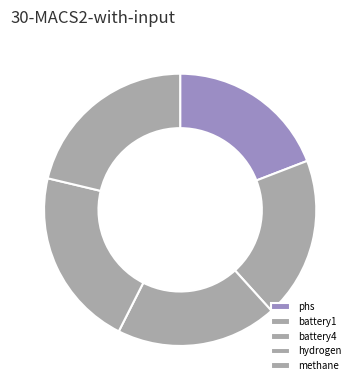

Which slice is the largest?

hydrogen